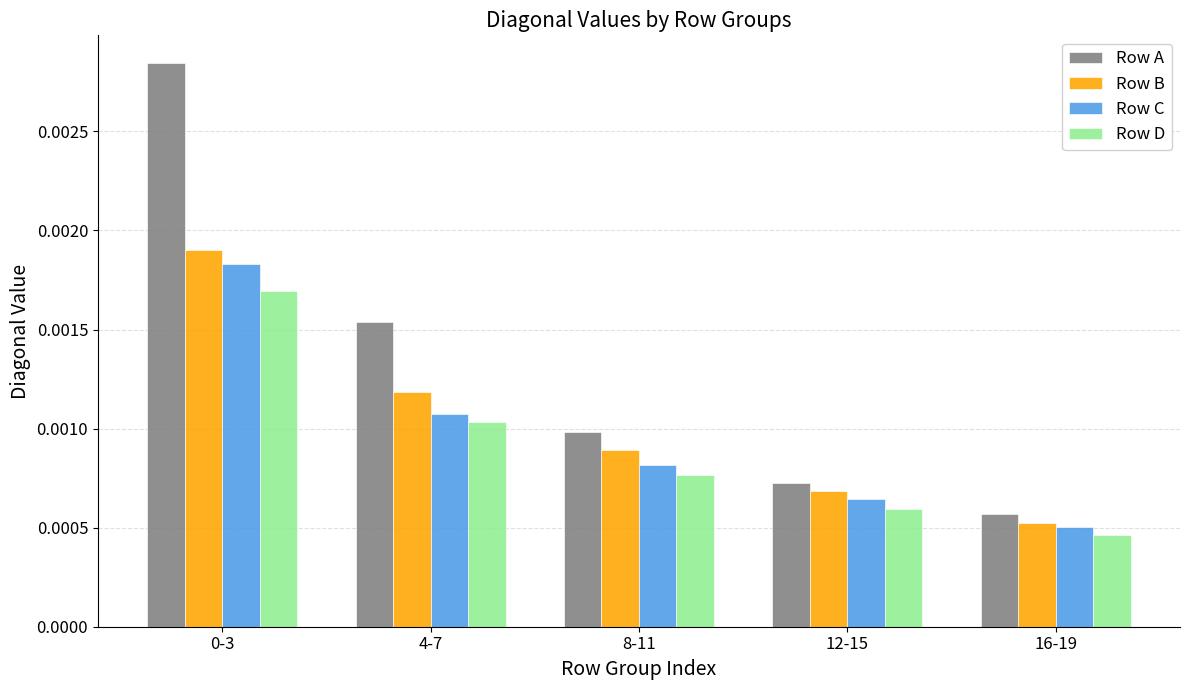

What are all the series names shown in the legend?

Row A, Row B, Row C, Row D